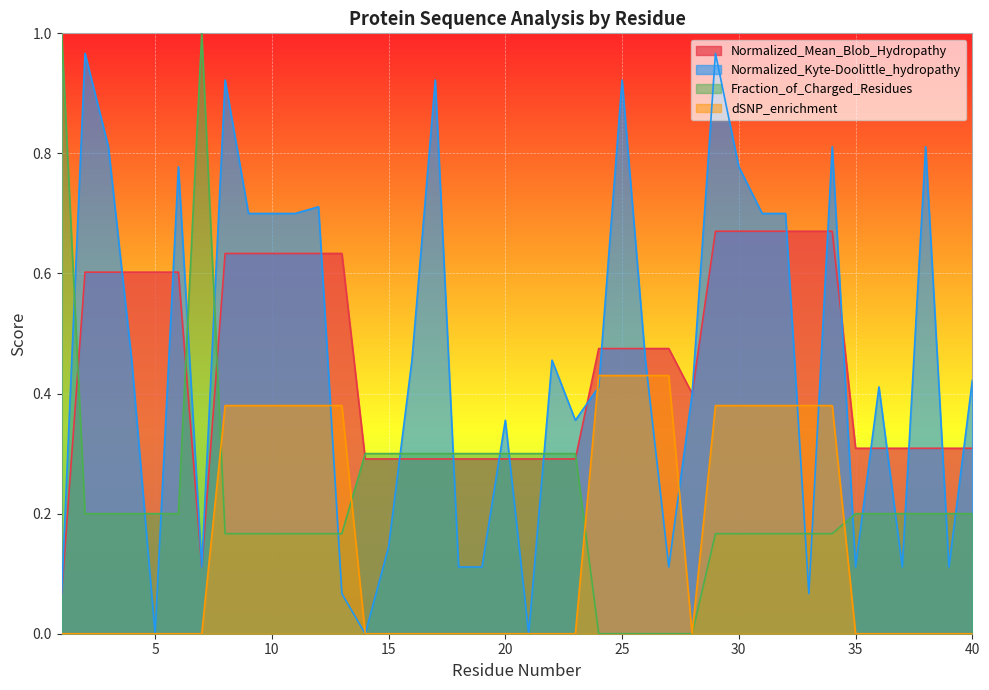

Which series has the largest total across all categories?

Normalized_Kyte-Doolittle_hydropathy